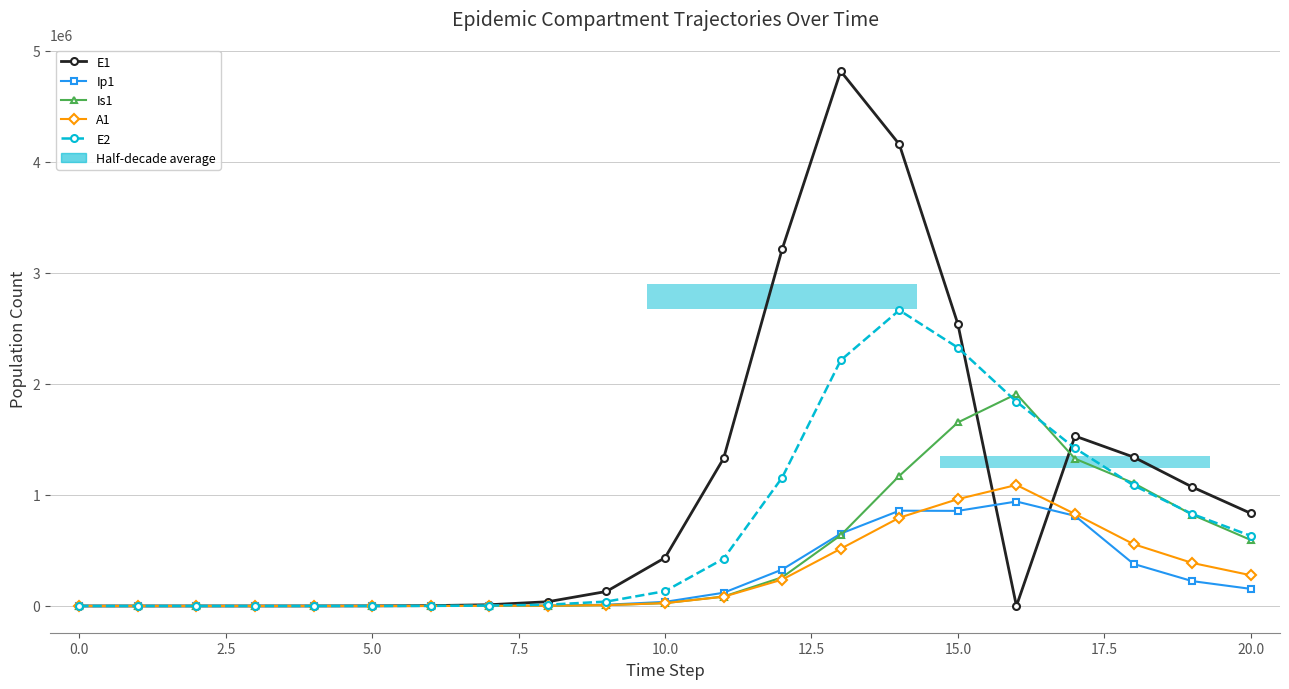

What is the sum of all Ip1 values?

5374735.7